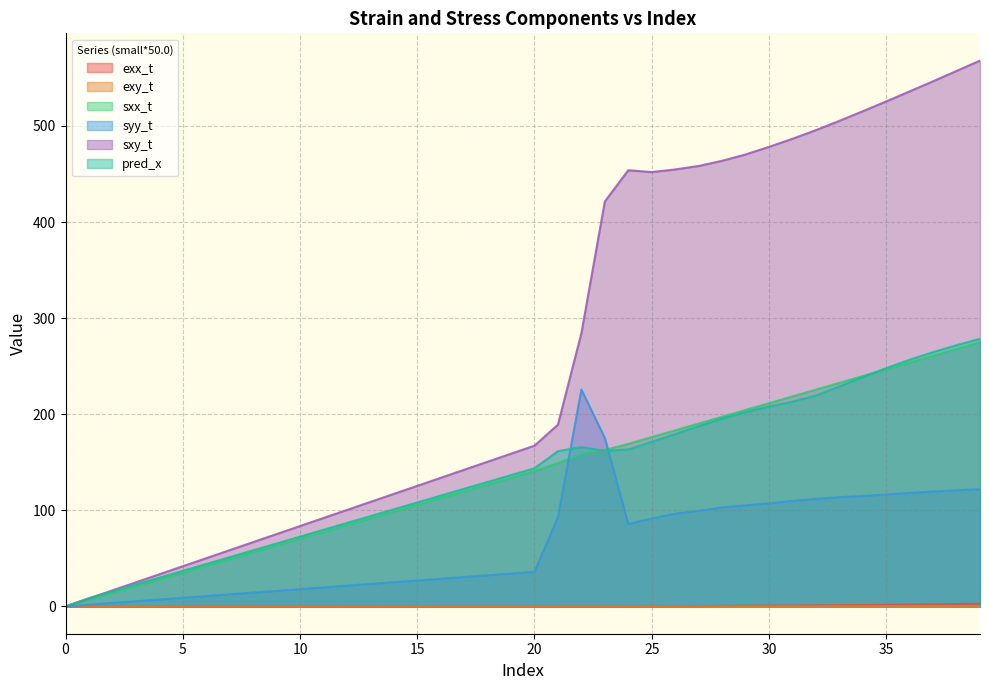

Between 10 and 36, which series saw the biggest shift?

sxy_t